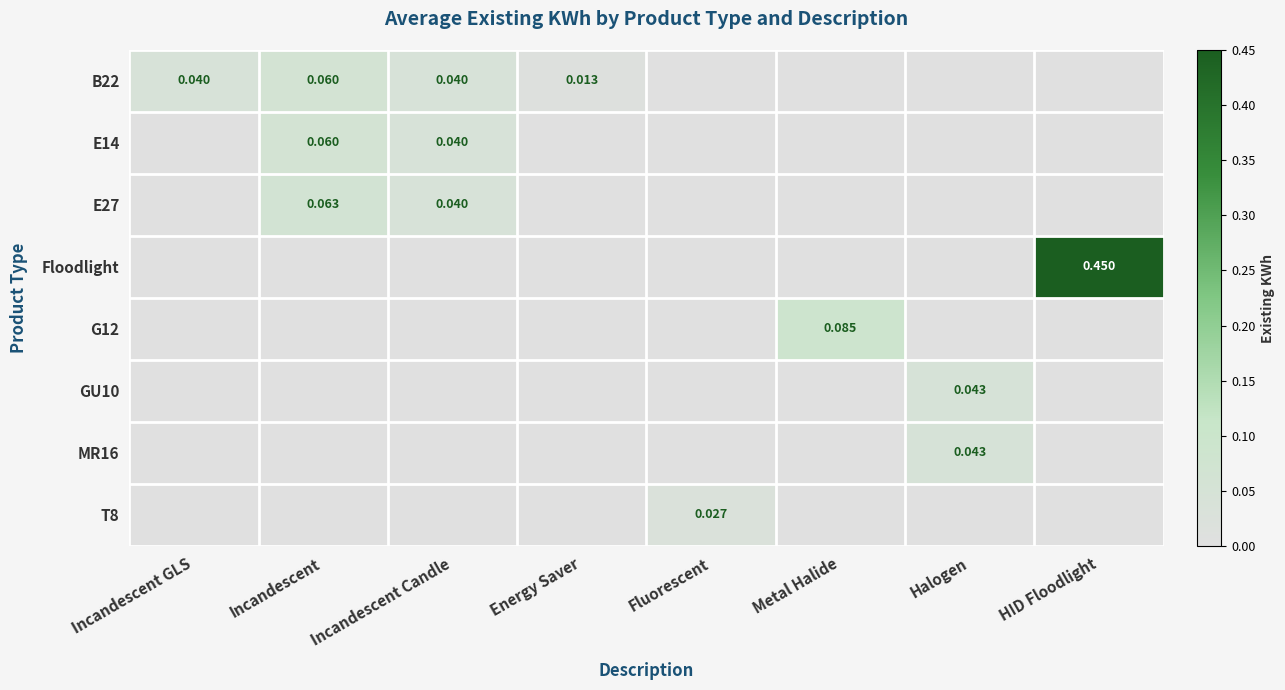

The value of G12 at Incandescent GLS is -0.0. True or false?

False